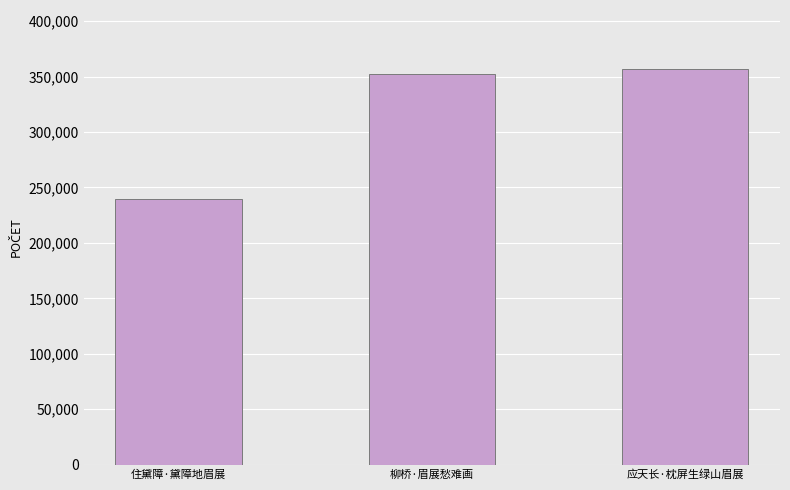

The chart shows a value of 352807 at 柳桥·眉展愁难画. True or false?

True